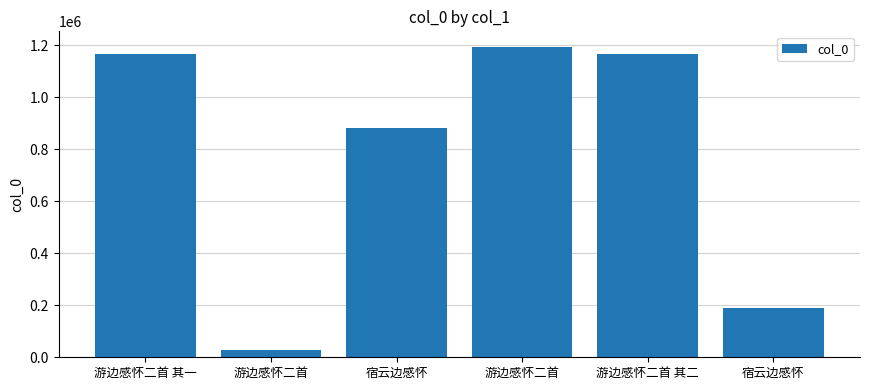

Reading right to left, list all the values displayed in this chart.

187961	1165391	1194290	880253	28925	1165390